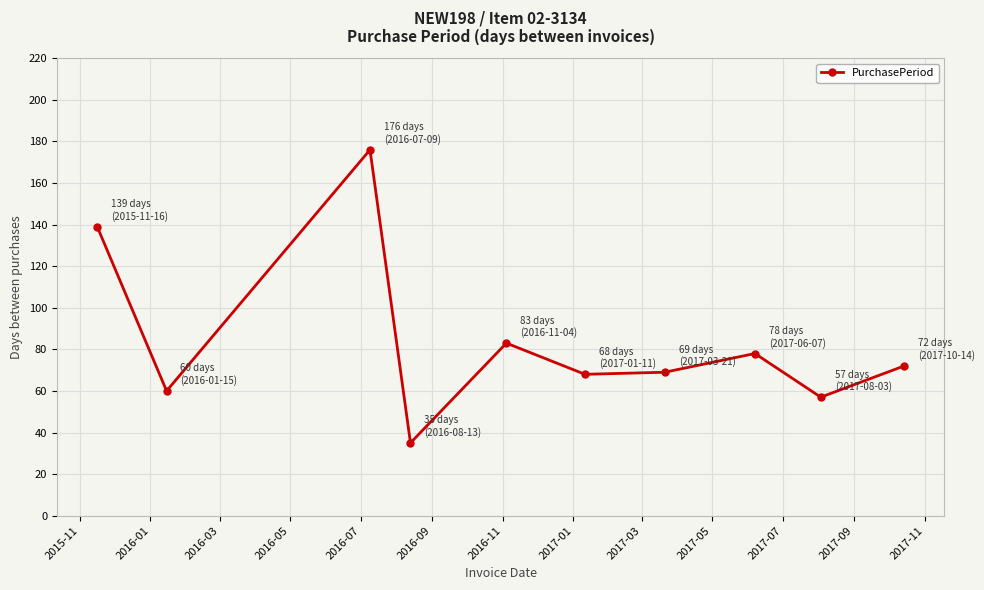

What is the smallest value displayed?

35